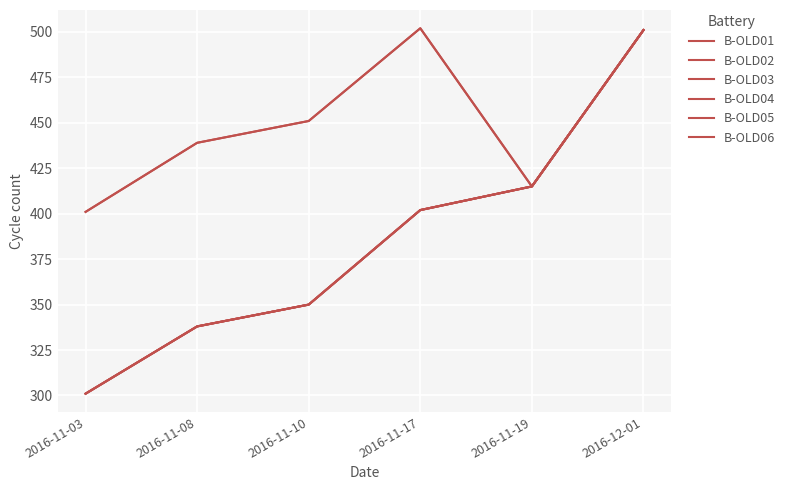

Does the chart have visible grid lines?

Yes